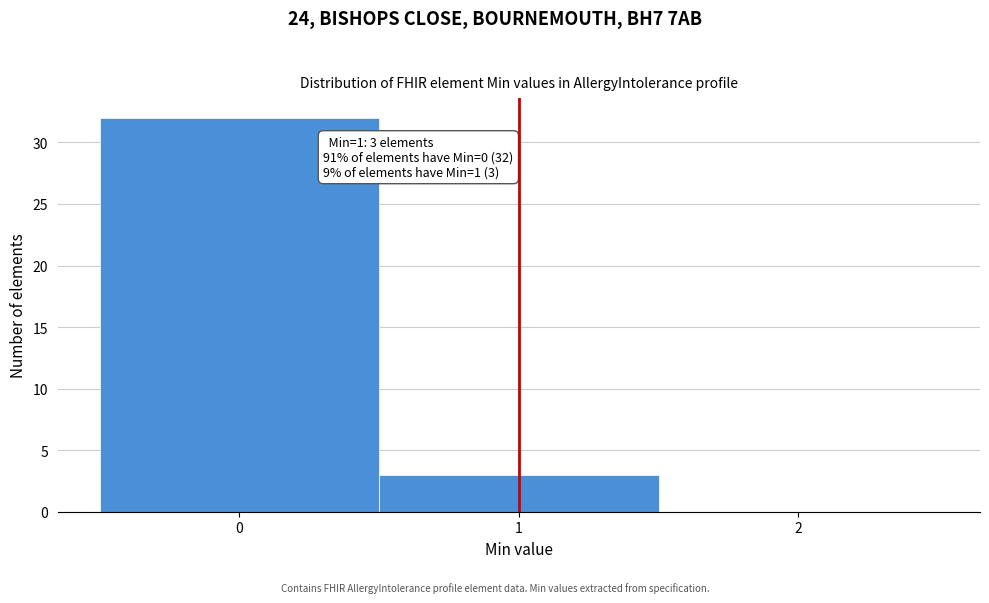

Over which range of the x-axis is the bar tallest?

-0.5 to 0.5